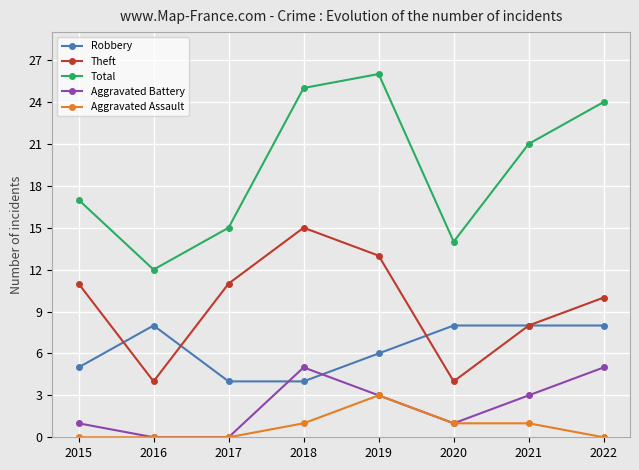

How many interior local valleys does the Total series have?

2